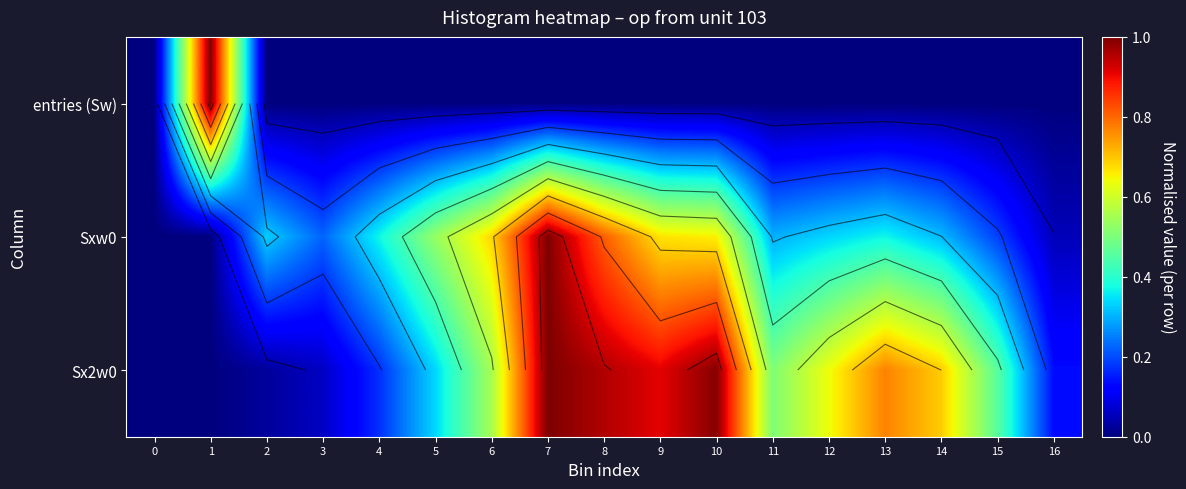

Reading right to left, transcribe all the data shown in this chart.

row_0: 16=0.0	15=0.0	14=0.0	13=0.0	12=0.0	11=0.0	10=0.0	9=0.0	8=0.0	7=0.0	6=0.0	5=0.0	4=0.0	3=0.0	2=0.0	1=1.0	0=0.0
row_1: 16=0.1	15=0.2	14=0.3	13=0.4	12=0.3	11=0.3	10=0.7	9=0.7	8=0.8	7=1.0	6=0.7	5=0.5	4=0.4	3=0.2	2=0.3	1=0.0	0=0.0
row_2: 16=0.1	15=0.5	14=0.7	13=0.8	12=0.6	11=0.5	10=1.0	9=0.9	8=1.0	7=1.0	6=0.6	5=0.3	4=0.2	3=0.1	2=0.0	1=0.0	0=0.0